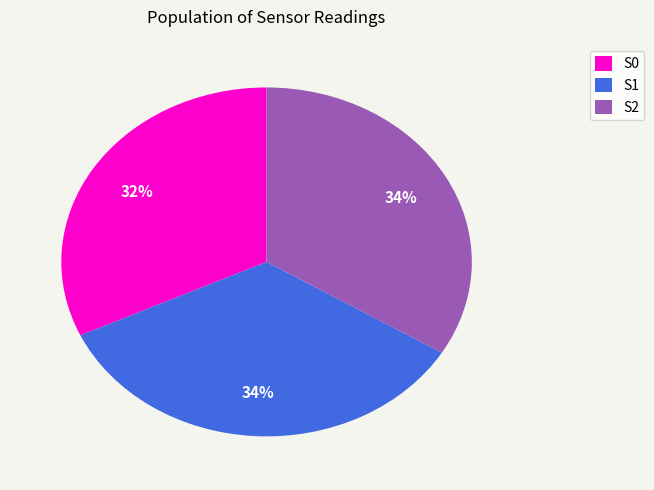

The S1 slice represents 34% of the pie. True or false?

True